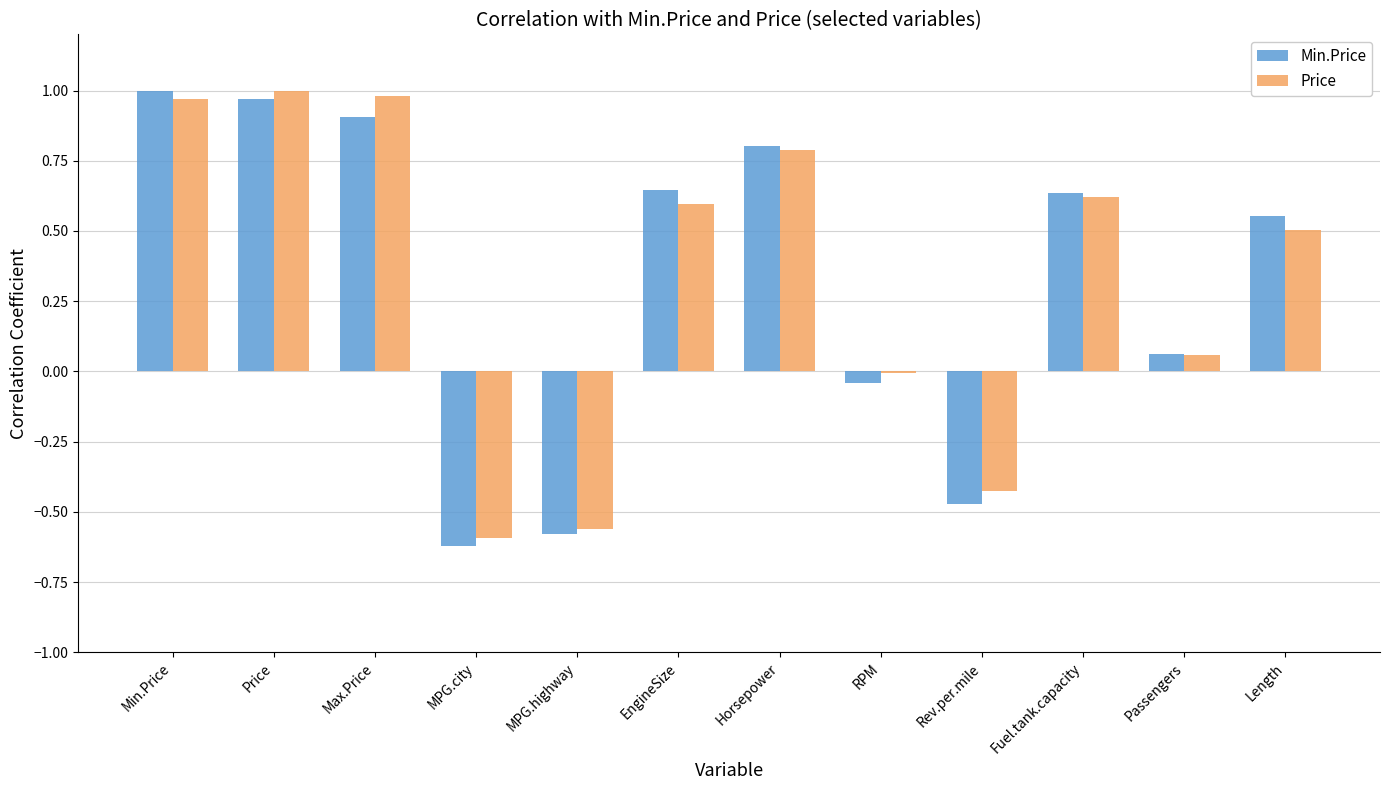

What is the sum of all Min.Price values?

3.9